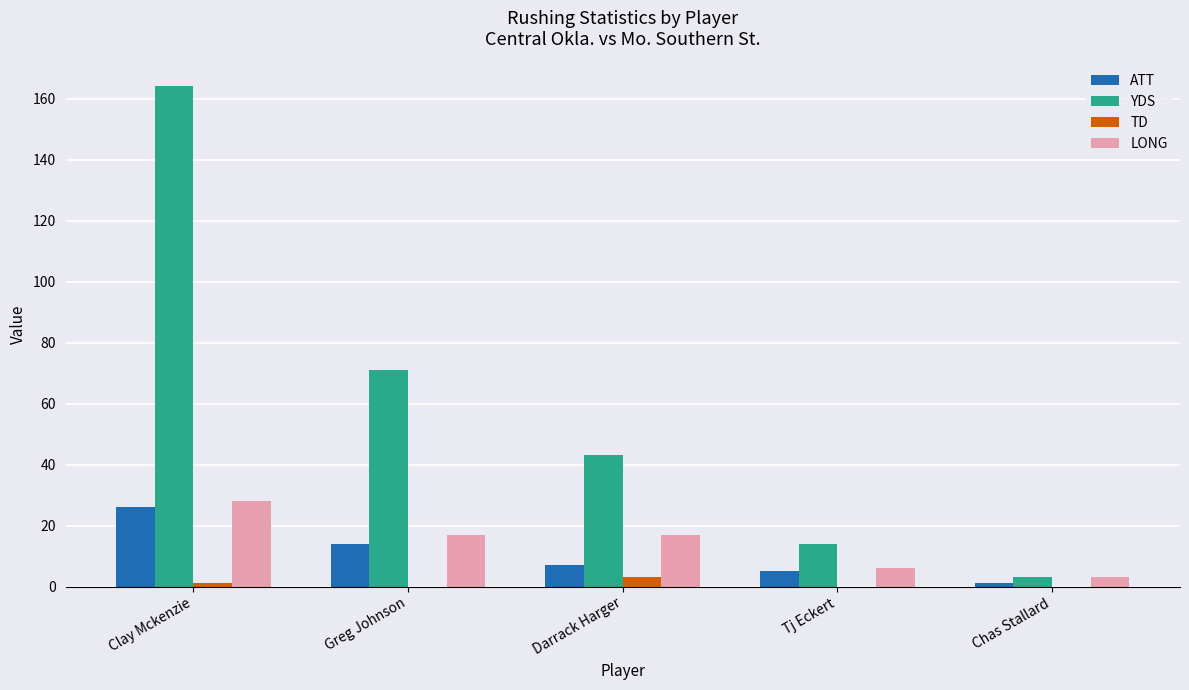

True or false: ATT has a value of 26 at Clay Mckenzie.

True